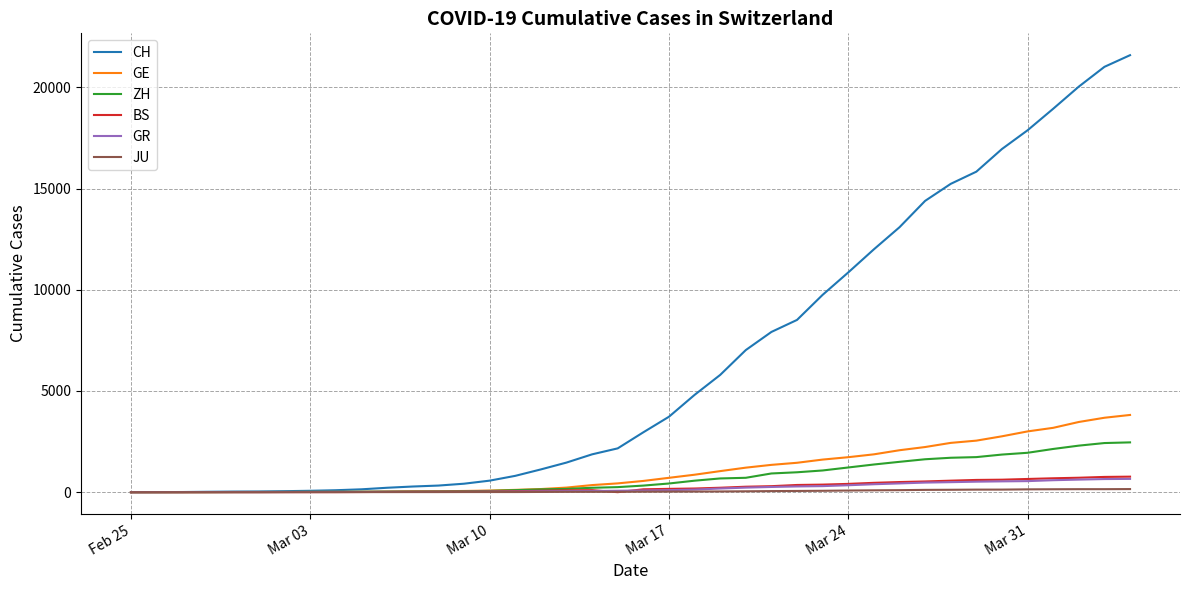

How many categories are shown in the chart?

40